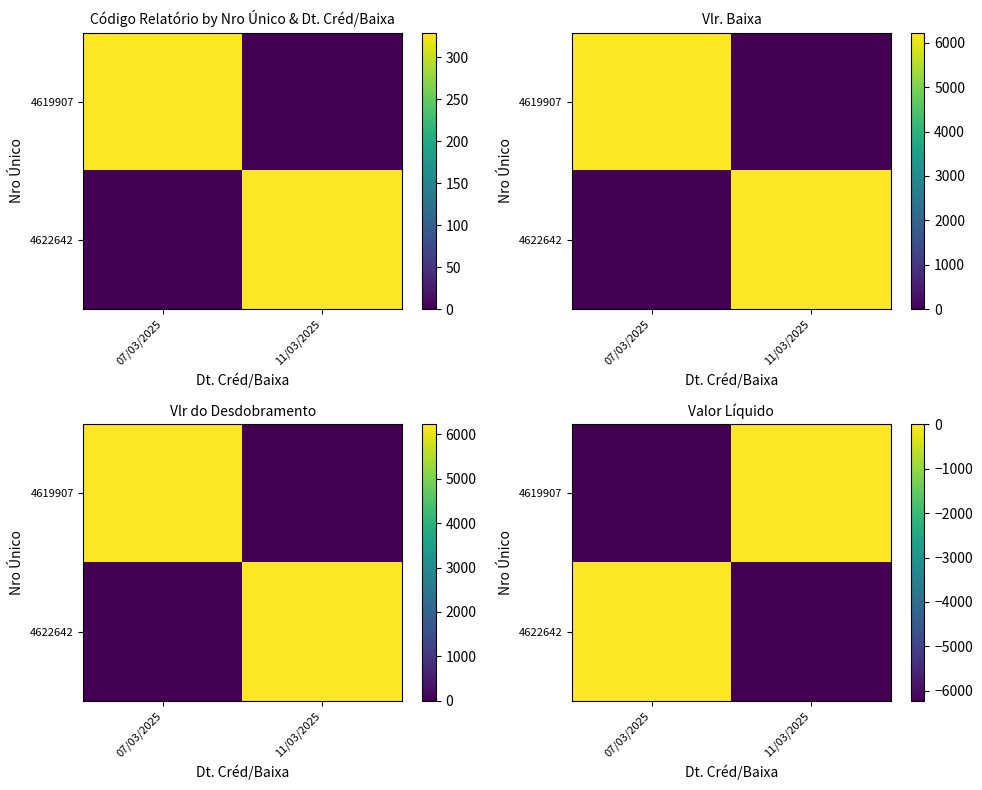

Count the number of categories in the chart.

2